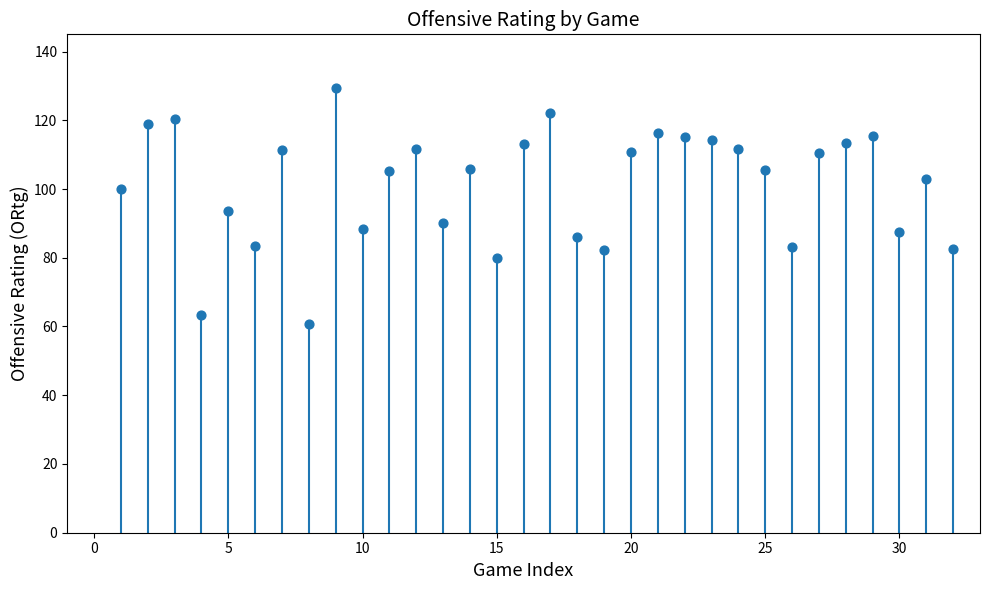

What Y value in the scatter plot is closest to 95?

93.5